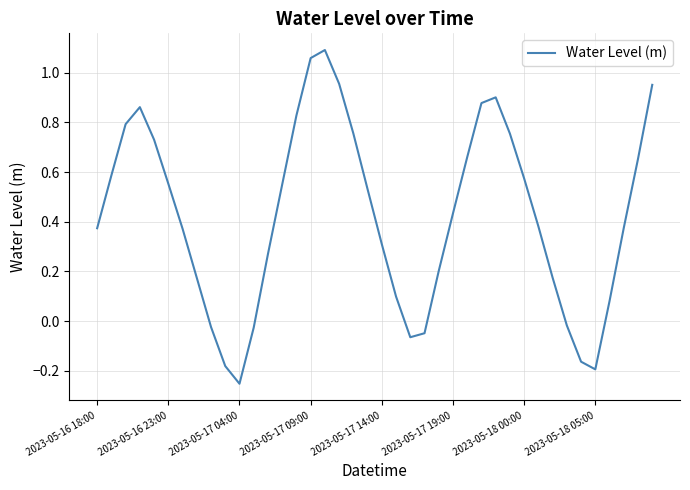

What is the difference between the maximum and minimum values?

1.3